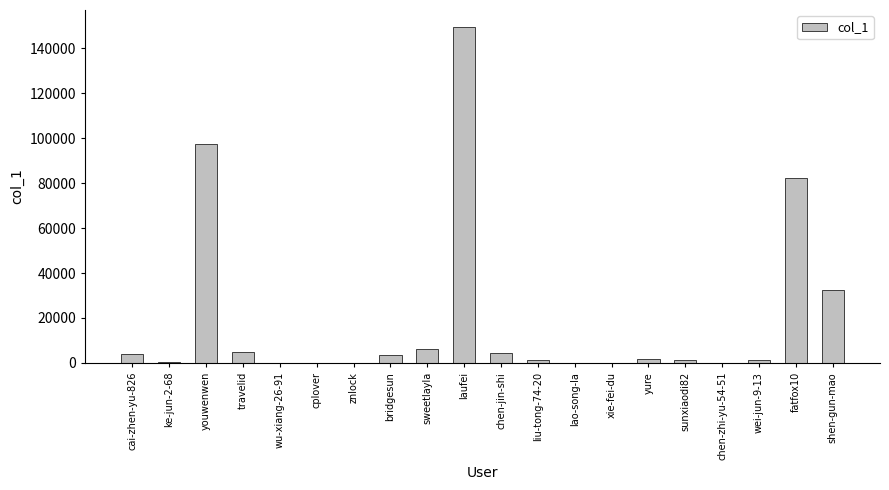

Are the bars grouped side by side (vs. stacked)?

No